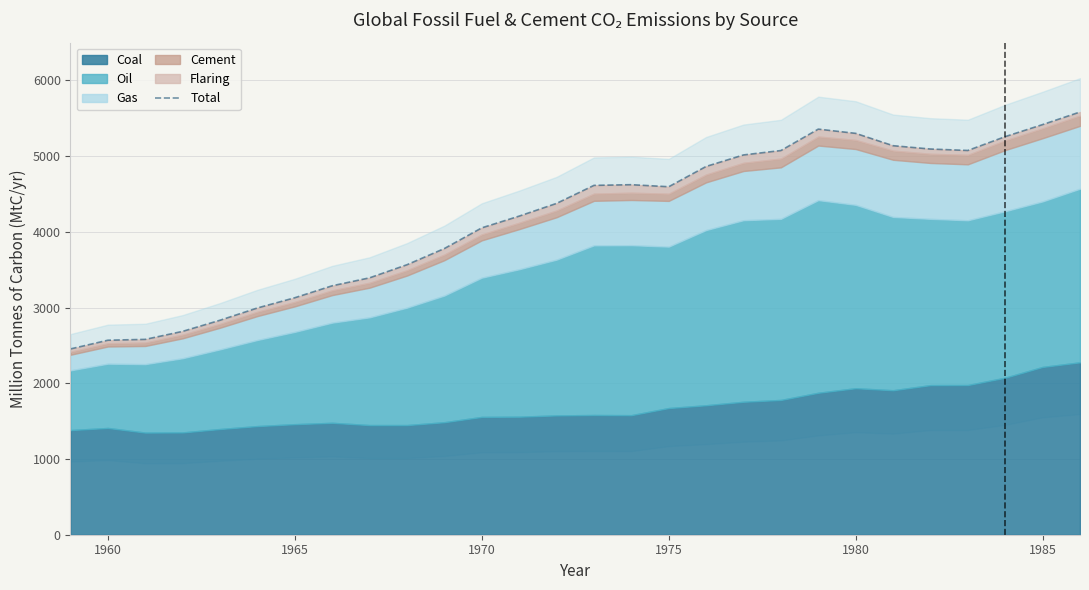

What is the minimum value for Total?

2454